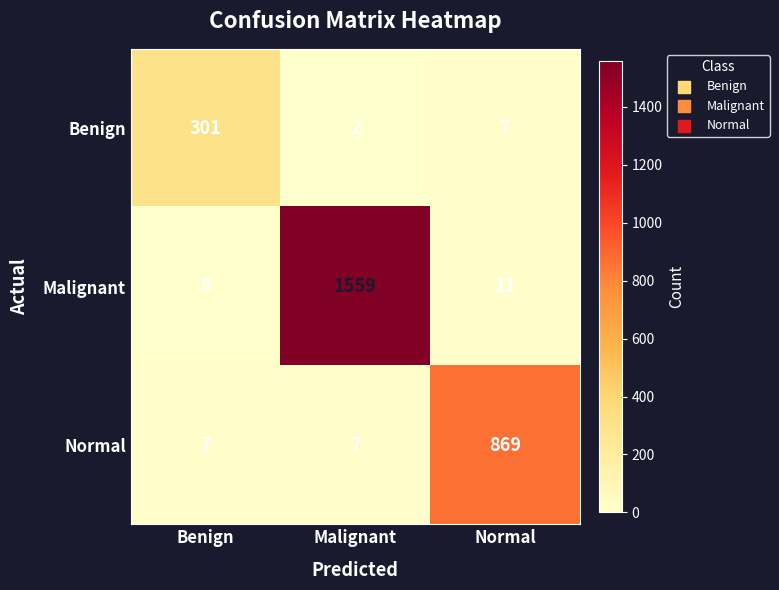

At which label does Malignant first exceed 11?

Malignant